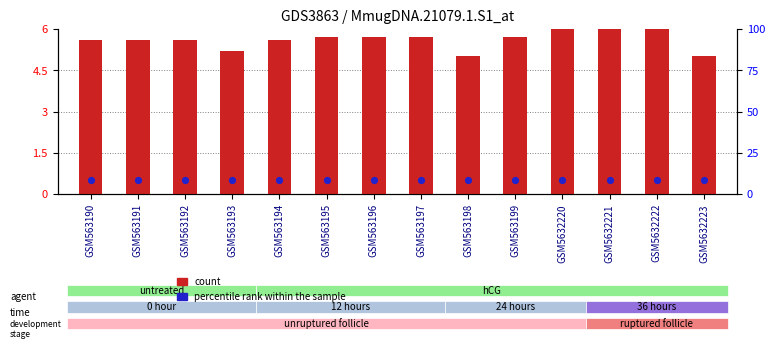

Which series has the largest total across all categories?

percentile rank within the sample